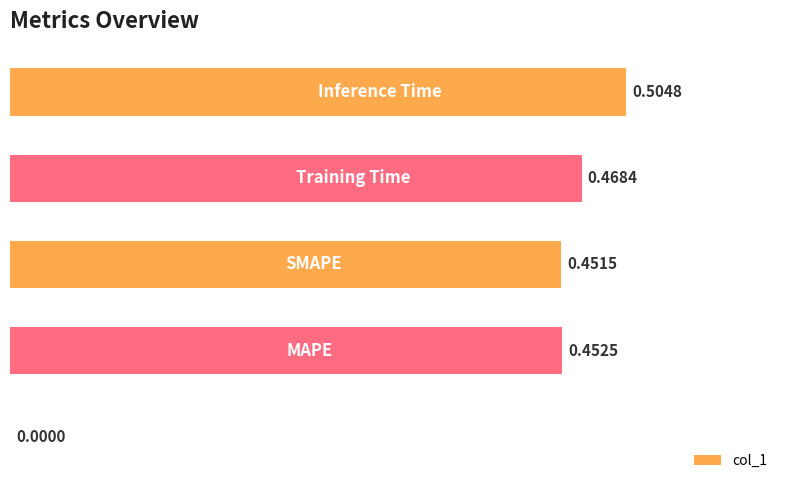

What is the maximum value shown in the chart?

0.5